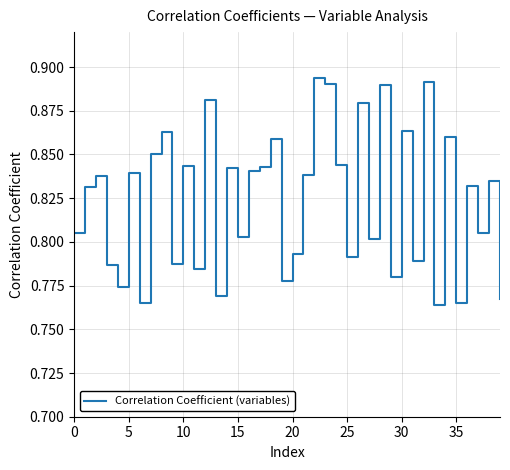

How many interior local valleys (lower than both neighbors) does the data have?

14